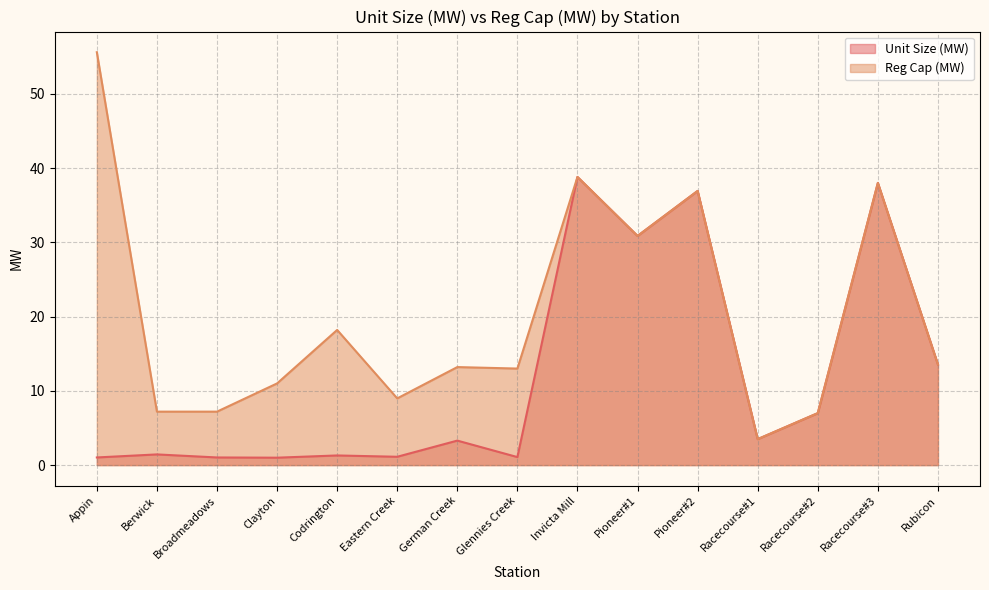

Is it true that Unit Size (MW) equals 1.8 at Appin?

False